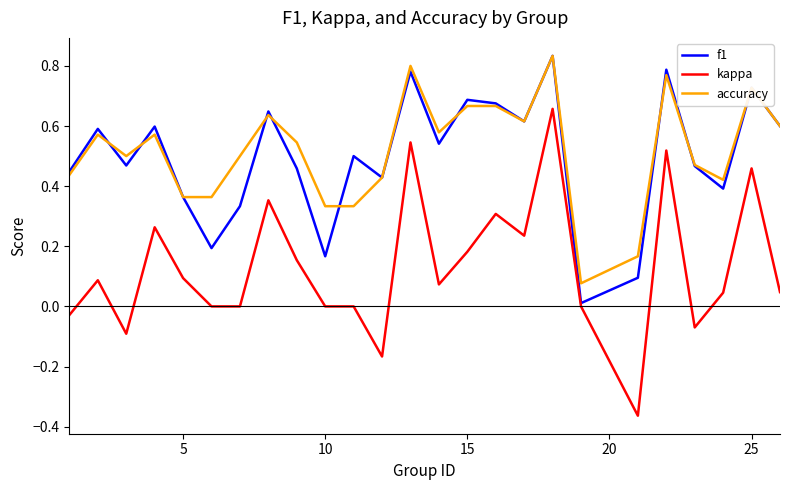

True or false: accuracy and kappa intersect in this chart.

False